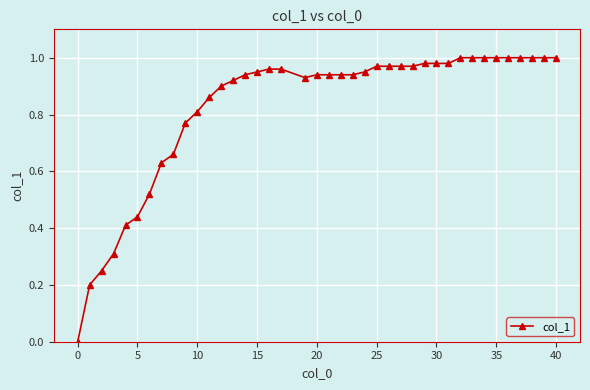

What is the sum of all values?

33.0